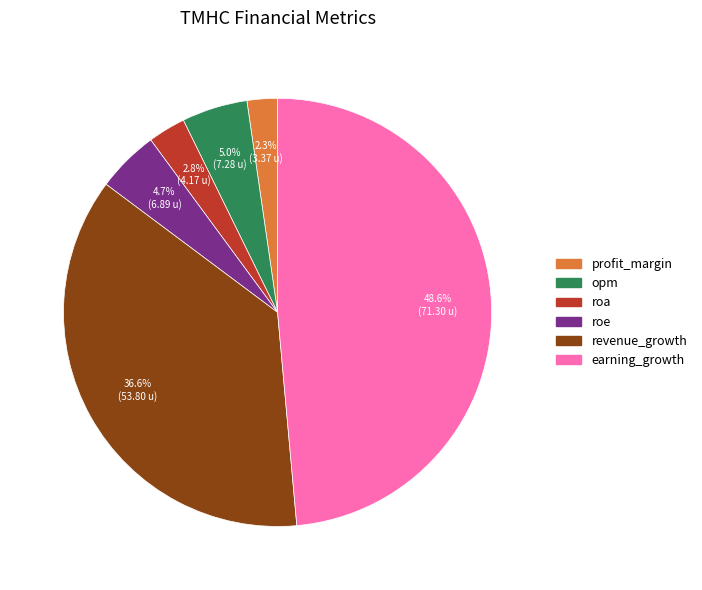

The roe slice represents 5% of the pie. True or false?

True